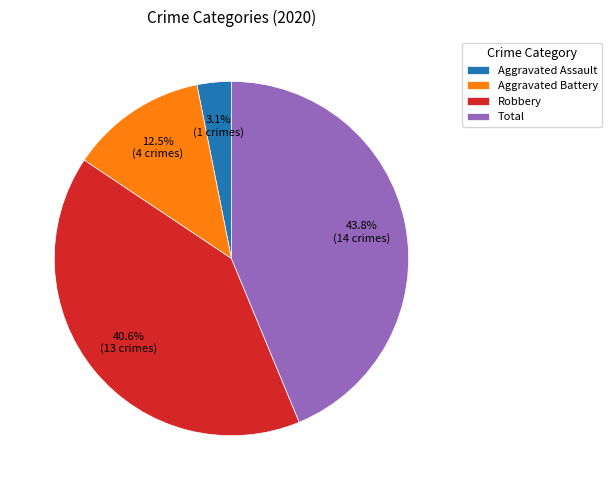

Which slice is the smallest?

Aggravated Assault